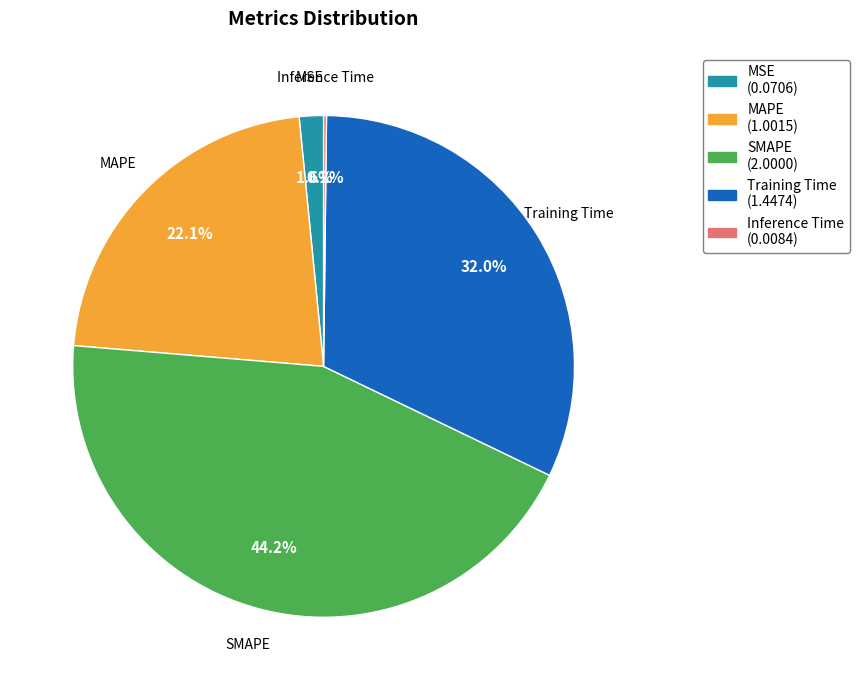

Does any single category account for the majority?

No